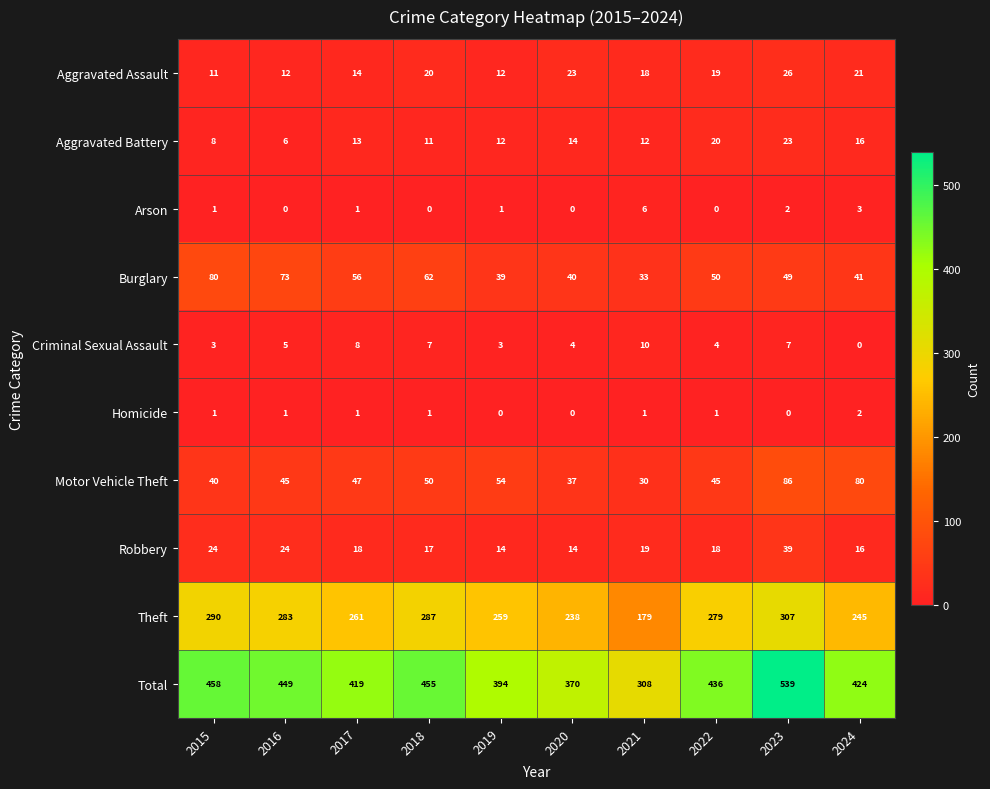

At 2021, list the series in order from largest to smallest.

Total, Theft, Burglary, Motor Vehicle Theft, Robbery, Aggravated Assault, Aggravated Battery, Criminal Sexual Assault, Arson, Homicide